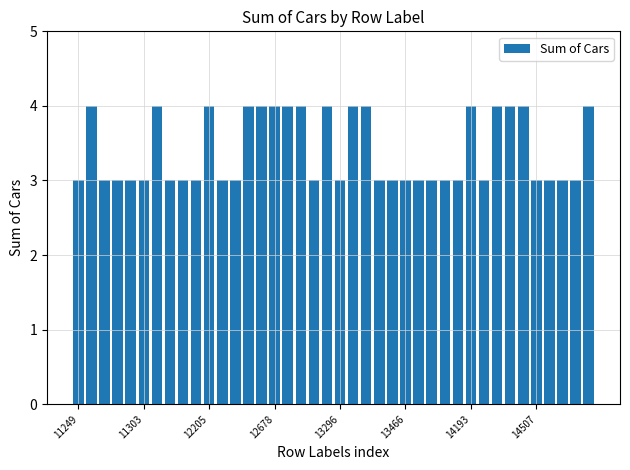

What is the sum of all values?

136